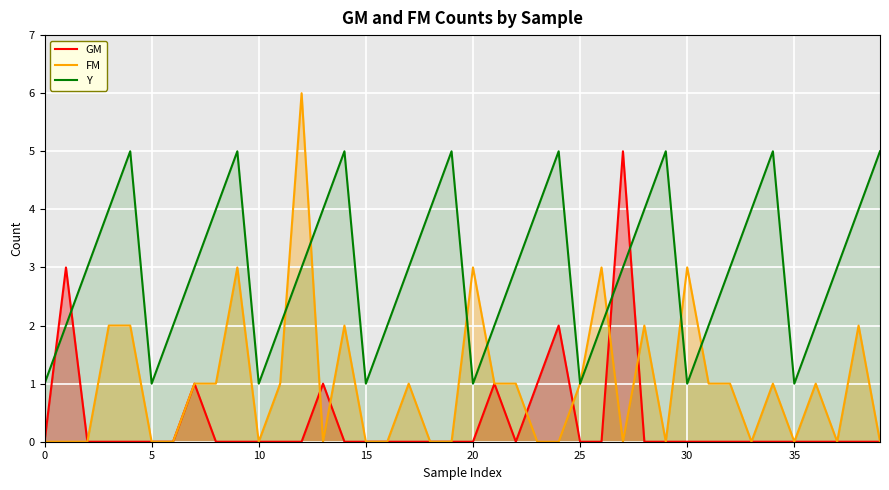

How many data points in Y are above 3?

16